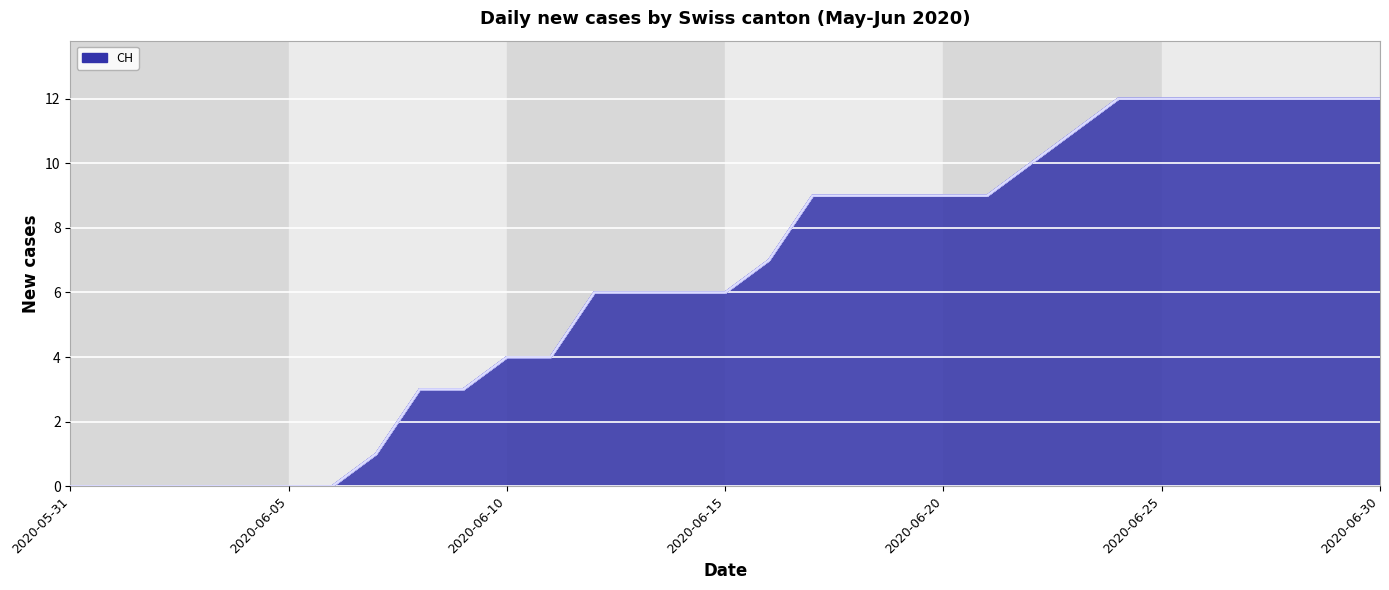

How many distinct data groups are displayed?

6